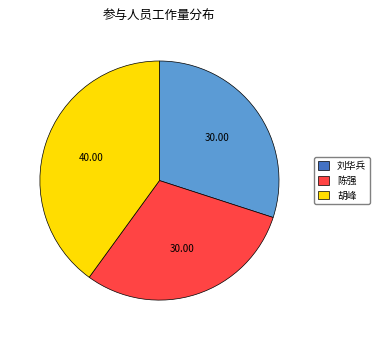

Do 刘华兵 and 胡峰 together represent more than half of the pie?

Yes